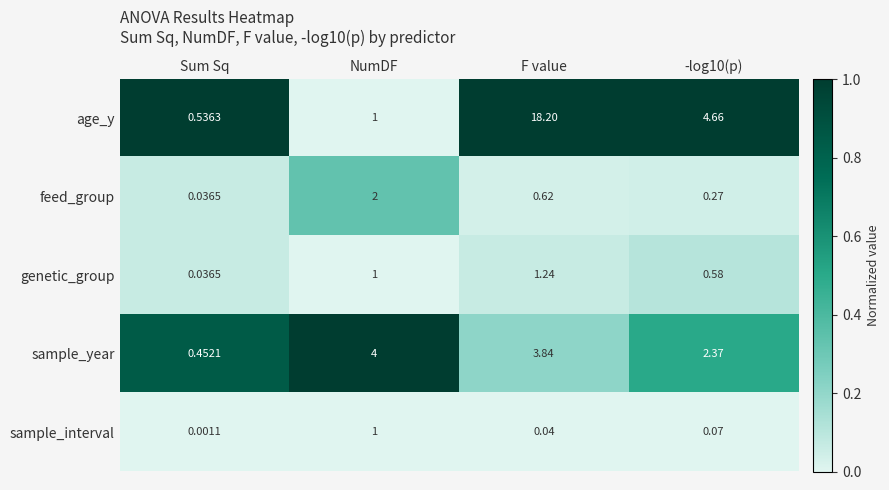

Between NumDF and -log10(p), which series saw the biggest shift?

age_y